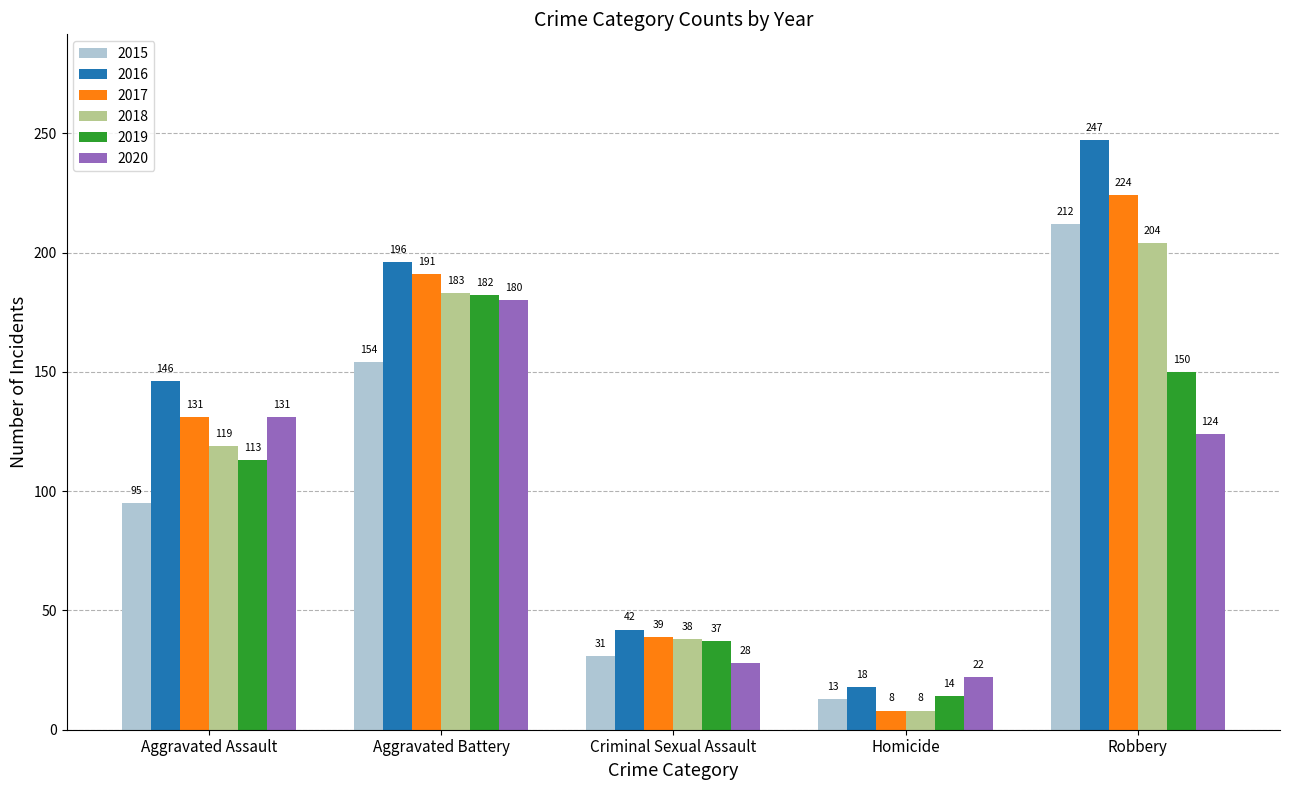

What is the value of the 2019 bar at the 5th from the left?

150